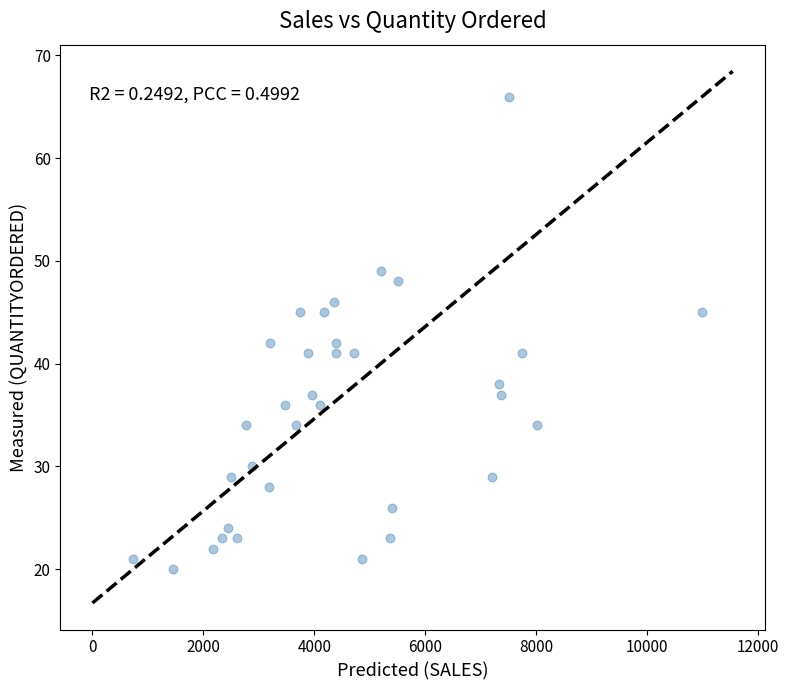

What is the range of Y values (max minus min)?

46